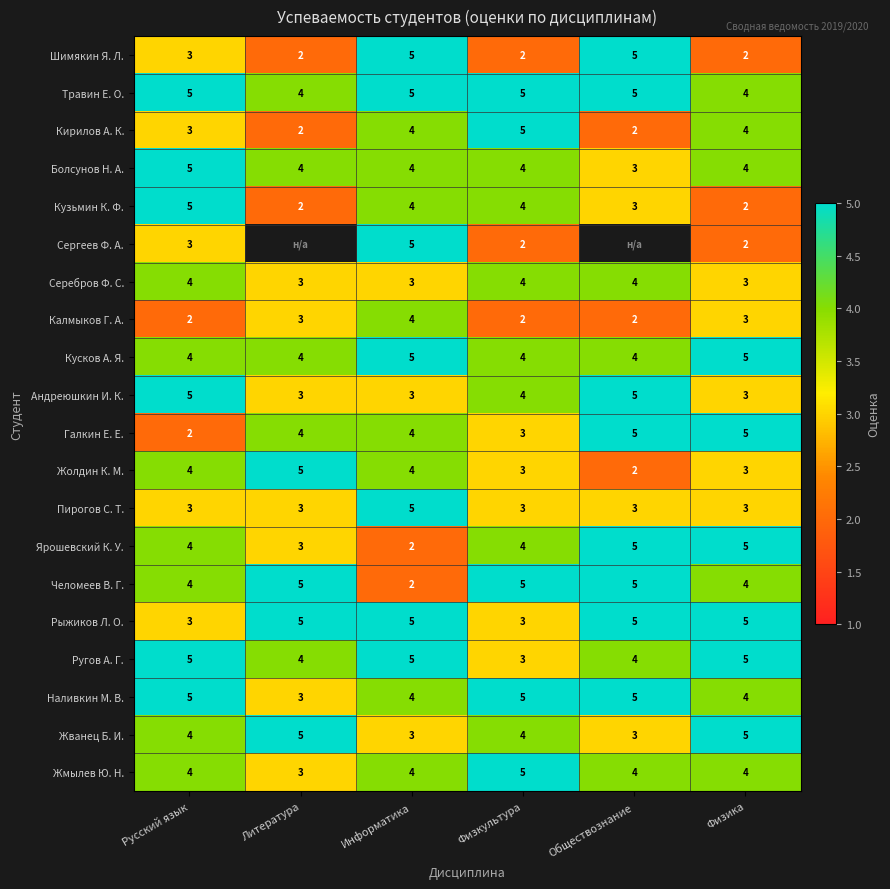

What is the sum of all Жолдин К. М. values?

21